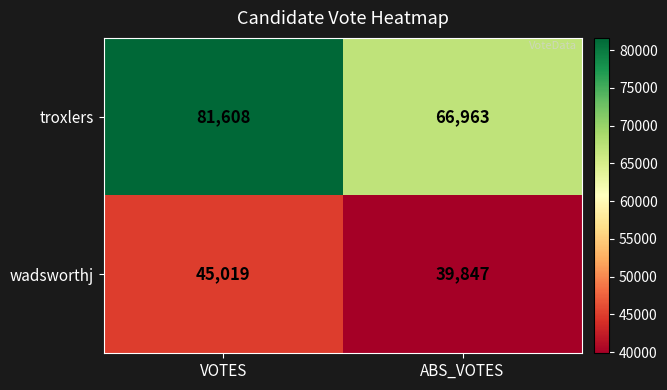

Where is troxlers nearest to the value 74285?

ABS_VOTES